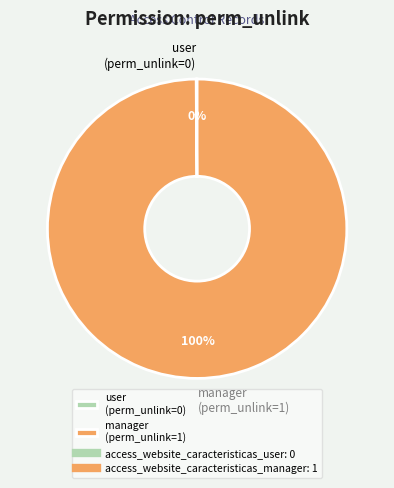

Which slice represents more than half of the pie?

manager (perm_unlink=1)